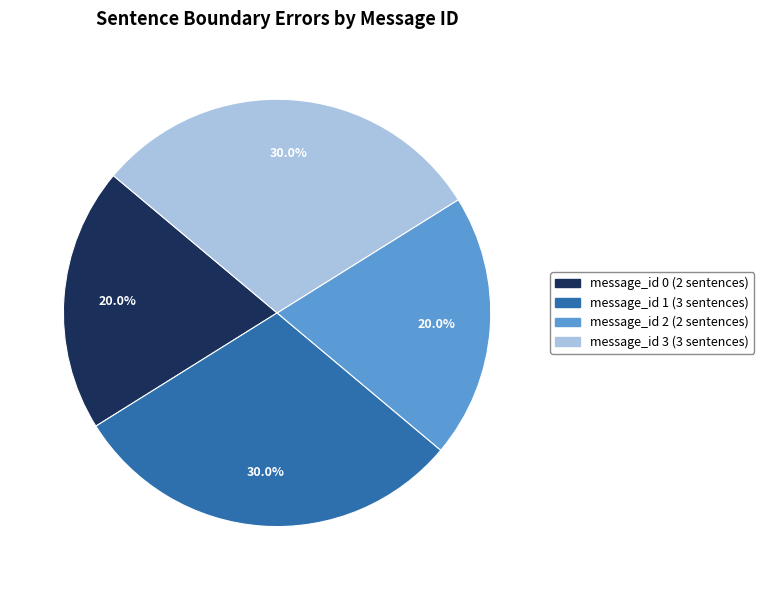

Does any single category account for the majority?

No